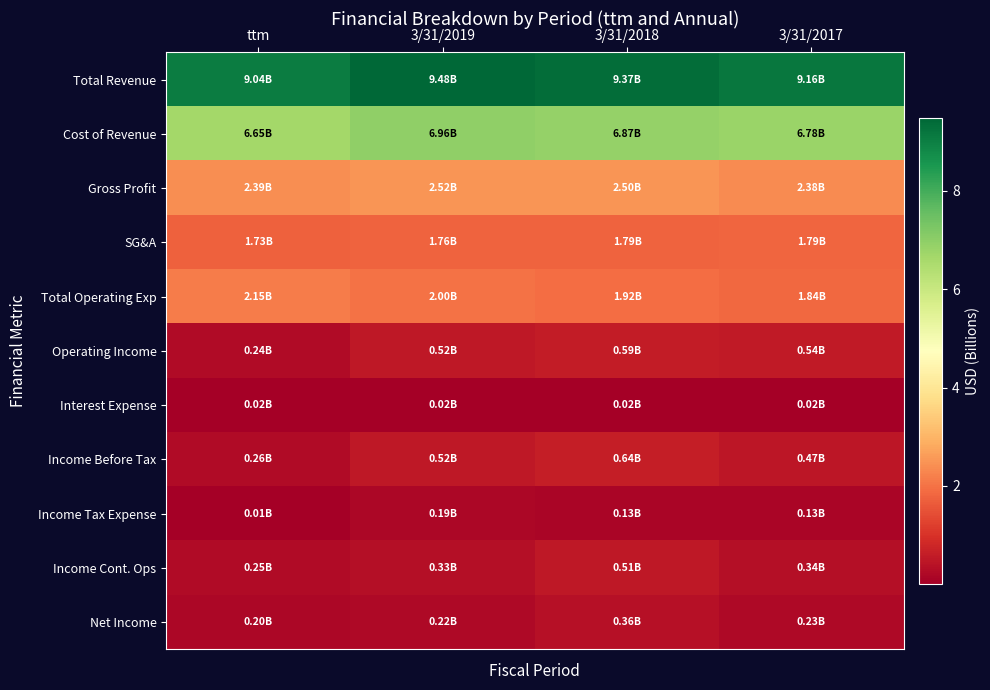

Rank the series at 3/31/2017 from highest to lowest value.

Total Revenue, Cost of Revenue, Gross Profit, Total Operating Exp, SG&A, Operating Income, Income Before Tax, Income Cont. Ops, Net Income, Income Tax Expense, Interest Expense